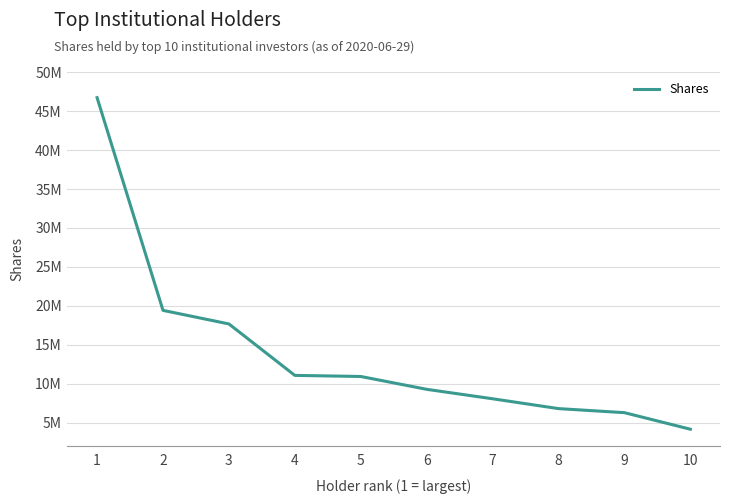

Does the chart have visible grid lines?

Yes